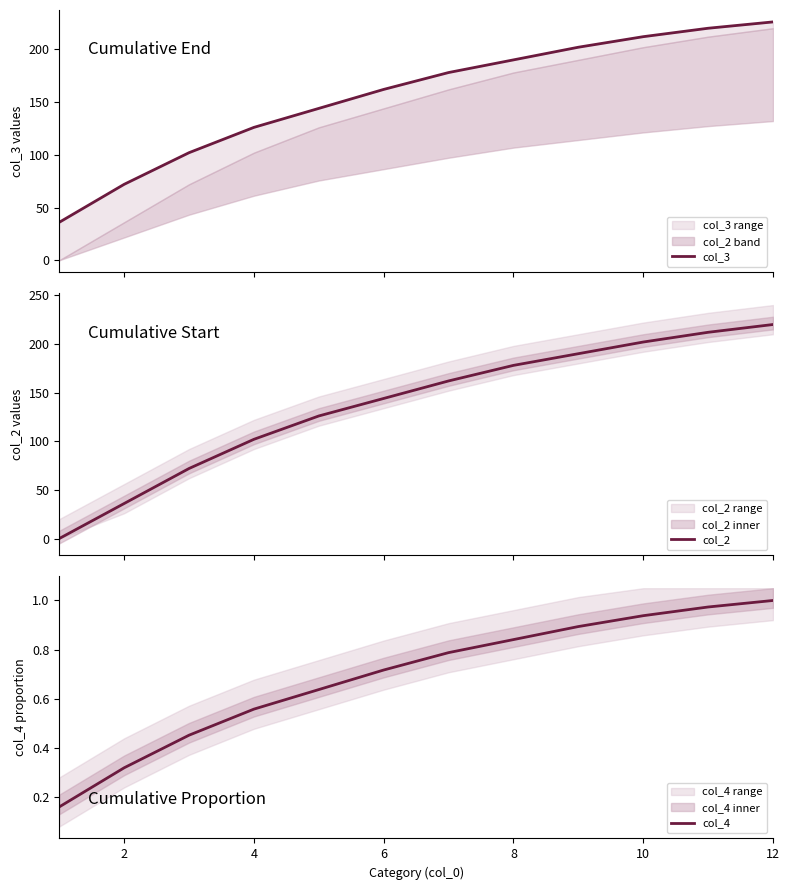

At which label does col_4 reach its peak?

12